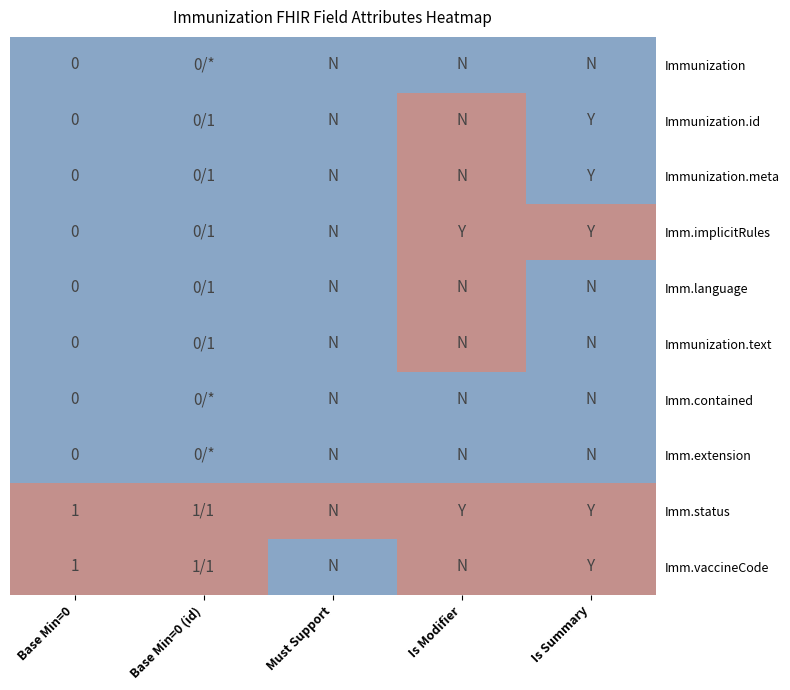

What is the sum of all Imm.implicitRules values?

2